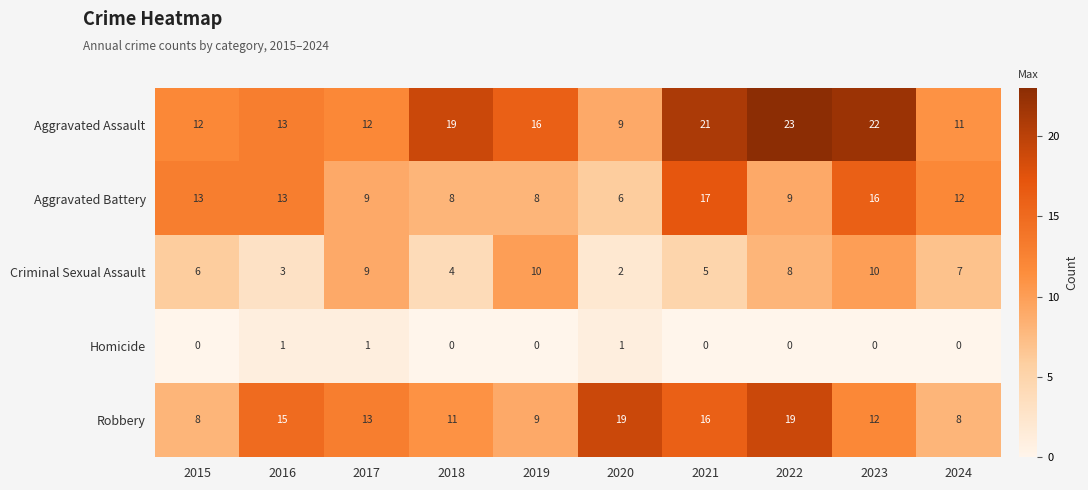

Which series has the widest spread of values?

Aggravated Assault